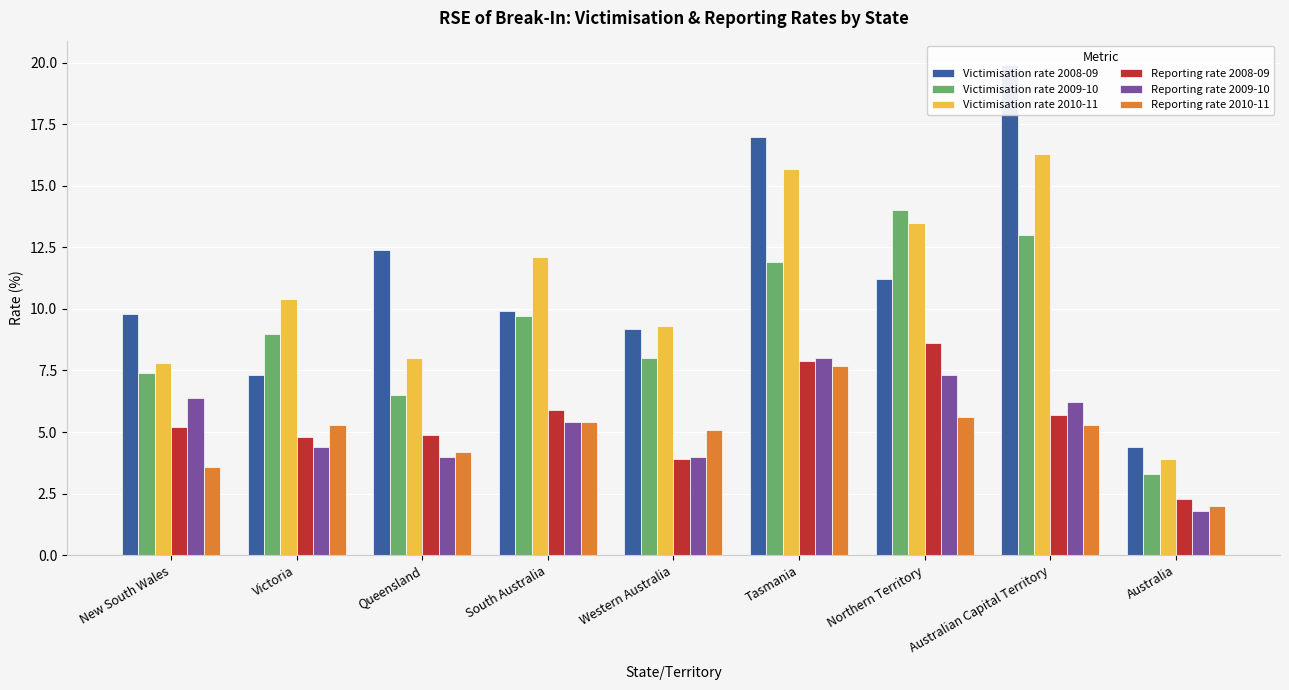

Which label corresponds to the smallest value in the chart?

Australia